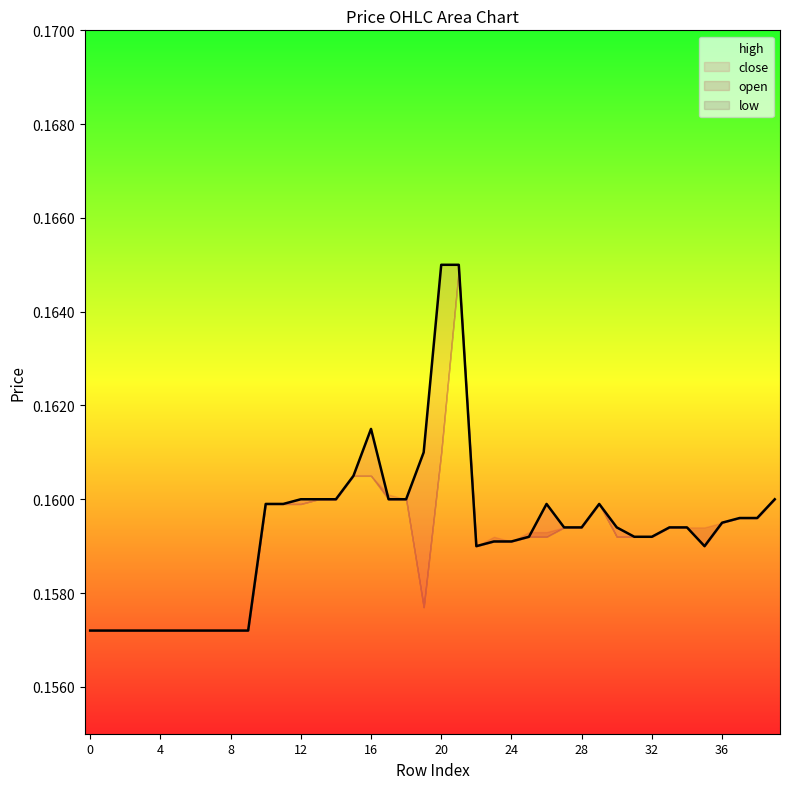

List the labels in order of close value, largest first.

20, 21, 16, 19, 15, 12, 13, 14, 17, 18, 39, 10, 11, 26, 29, 37, 38, 36, 27, 28, 30, 33, 34, 25, 31, 32, 23, 24, 22, 35, 0, 1, 2, 3, 4, 5, 6, 7, 8, 9